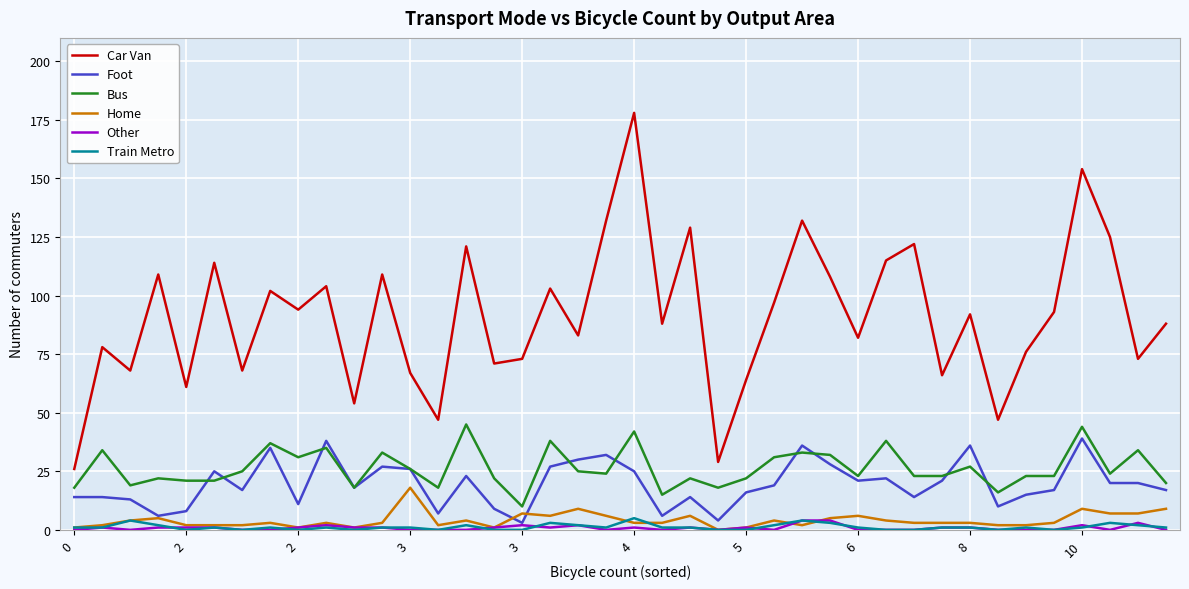

Which series has the largest total across all categories?

Car Van